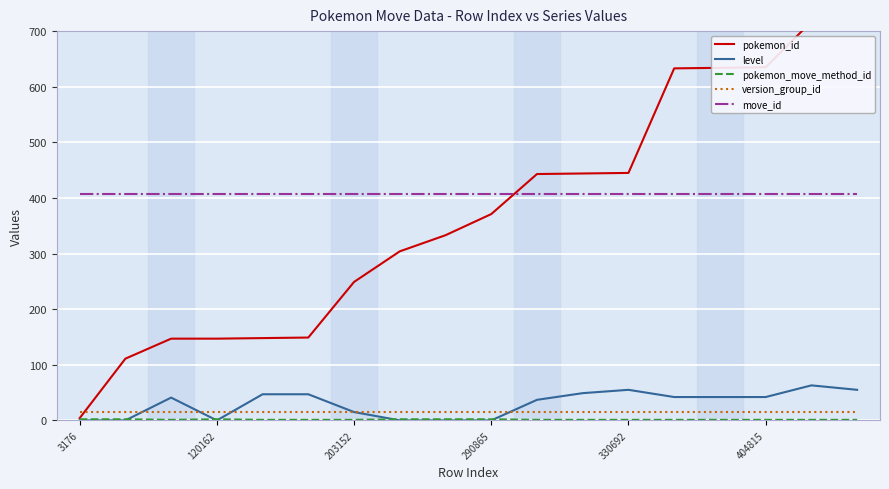

In level, how many points are higher than both neighbors (excluding endpoints)?

3